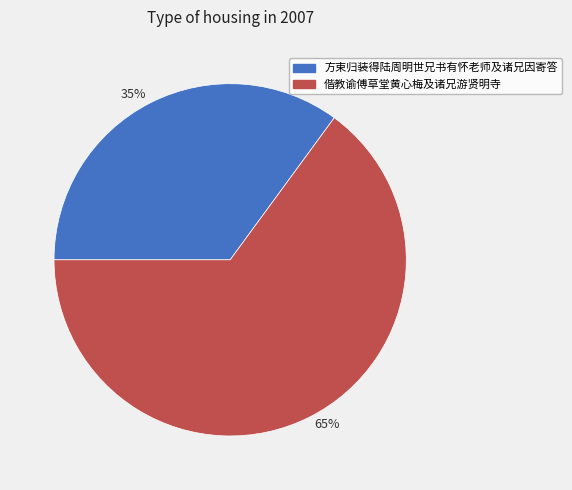

To the nearest percent, what is the average slice percentage?

50%